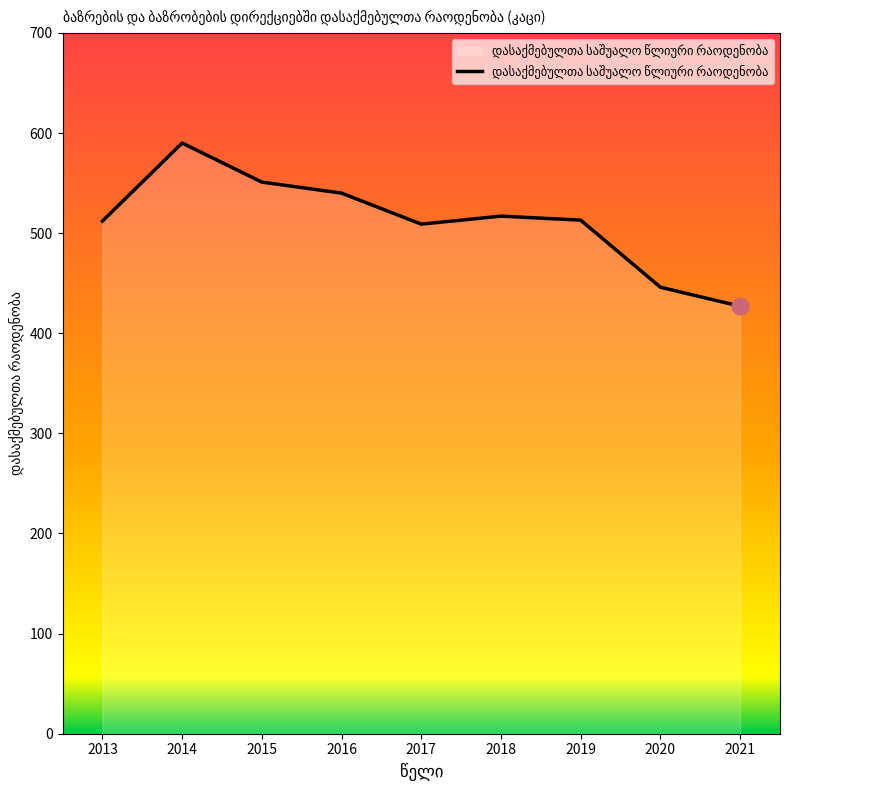

True or false: the data shows 446 at 2020.

True